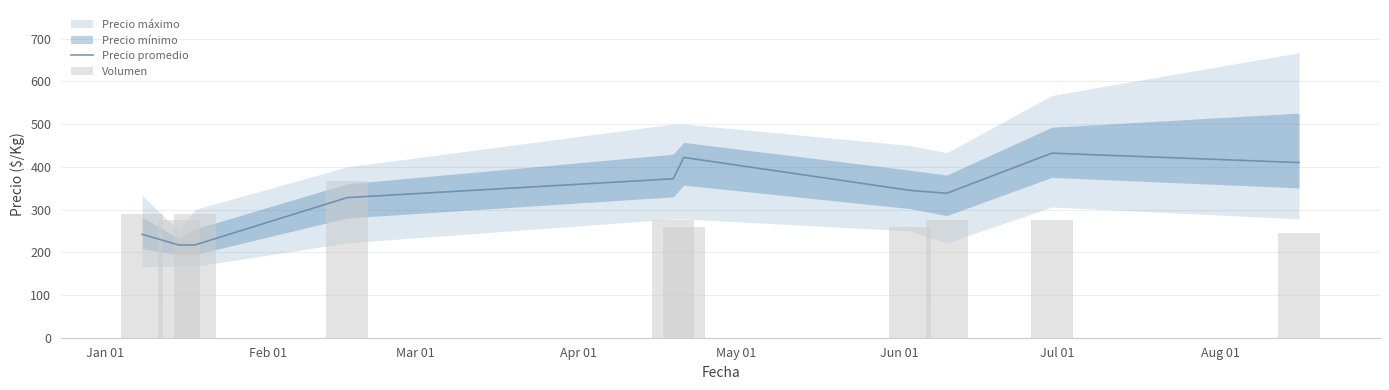

How many values in the Precio promedio series are below 345?

5